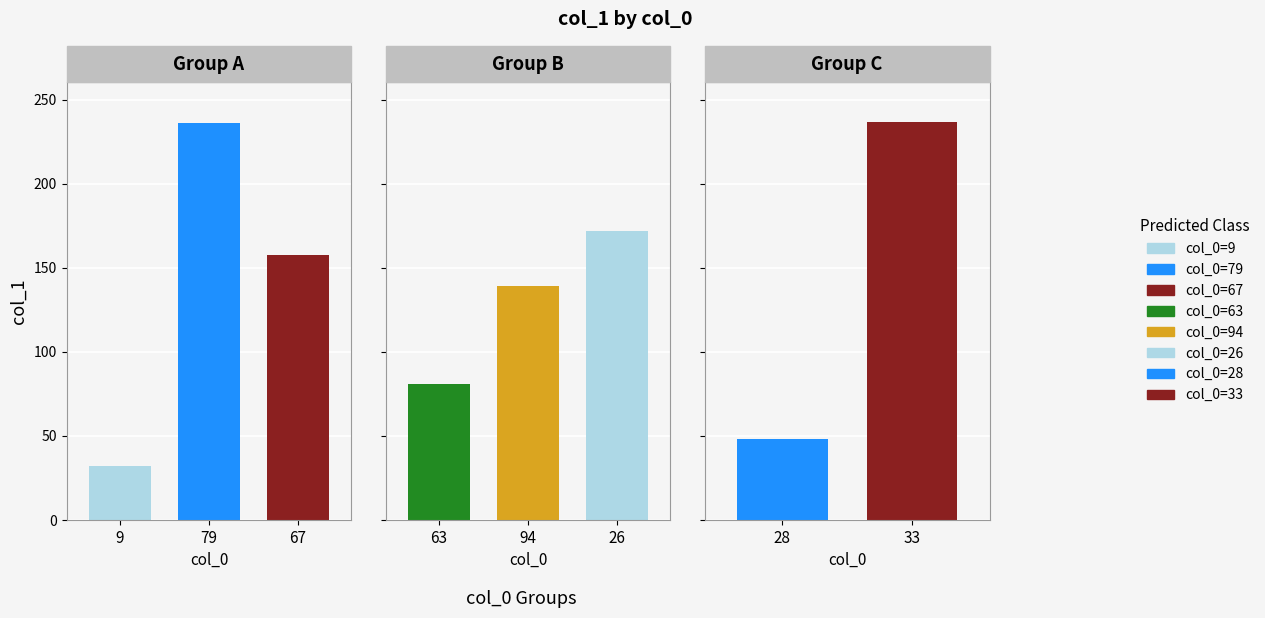

Rank the categories by value from lowest to highest.

9, 28, 63, 94, 67, 26, 79, 33